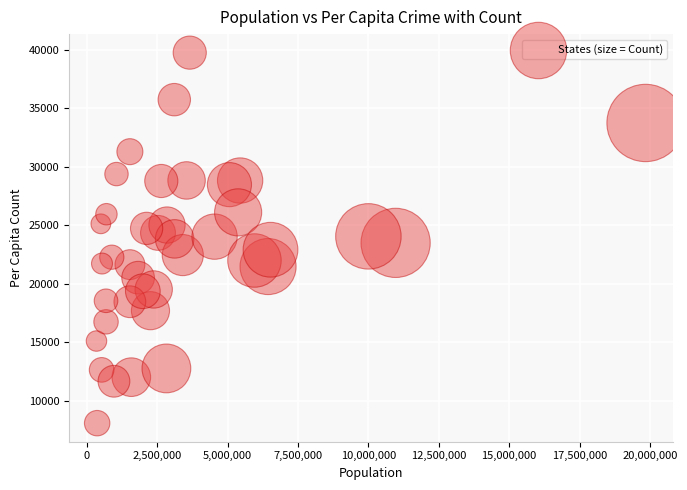

What is the range of X values (max minus min)?

19496521.0